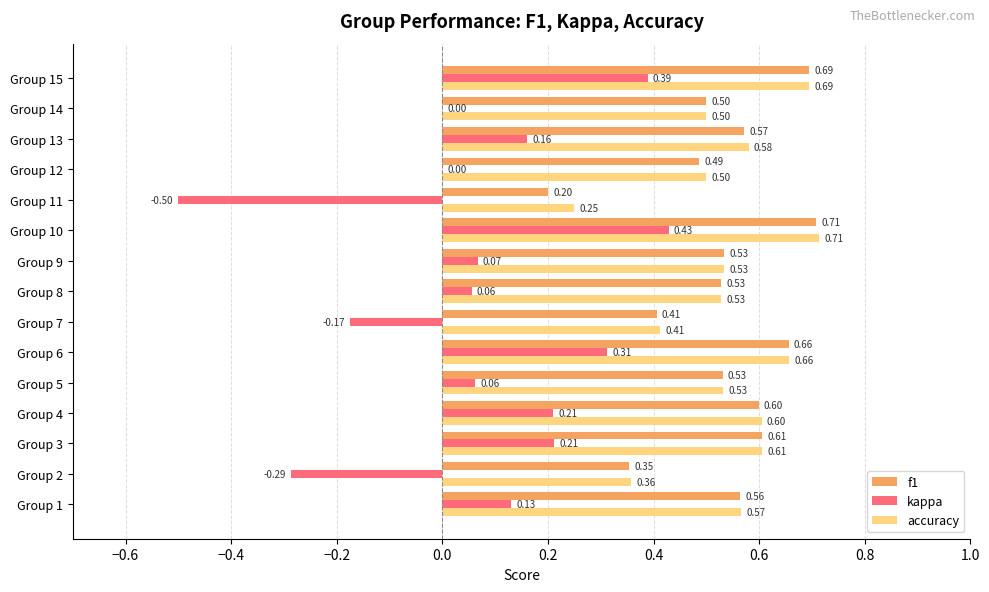

Between Group 9 and Group 13, which series saw the biggest shift?

kappa